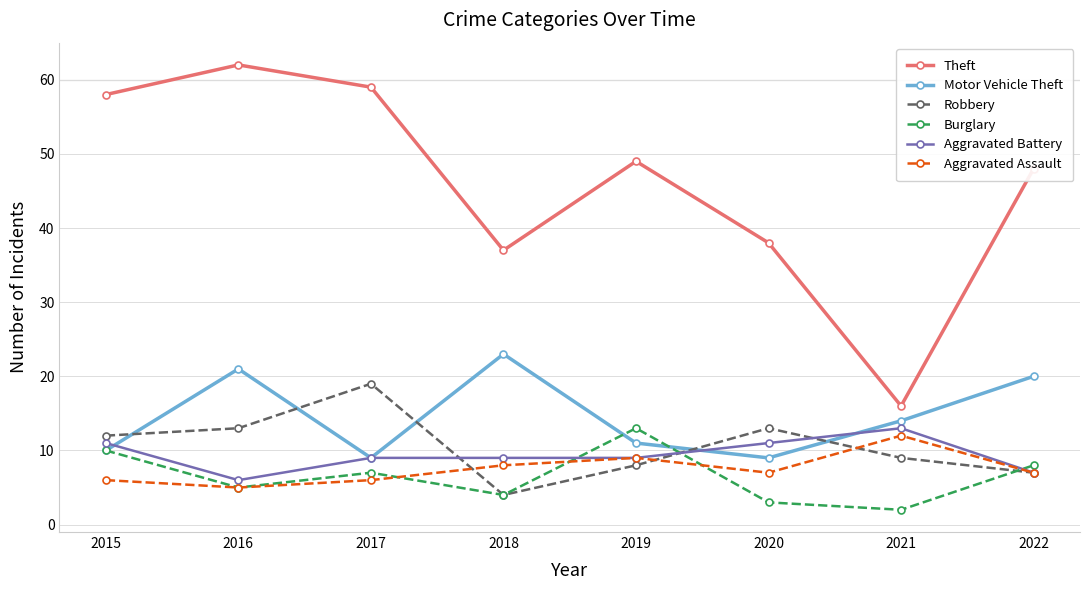

True or false: Aggravated Battery and Burglary intersect in this chart.

True